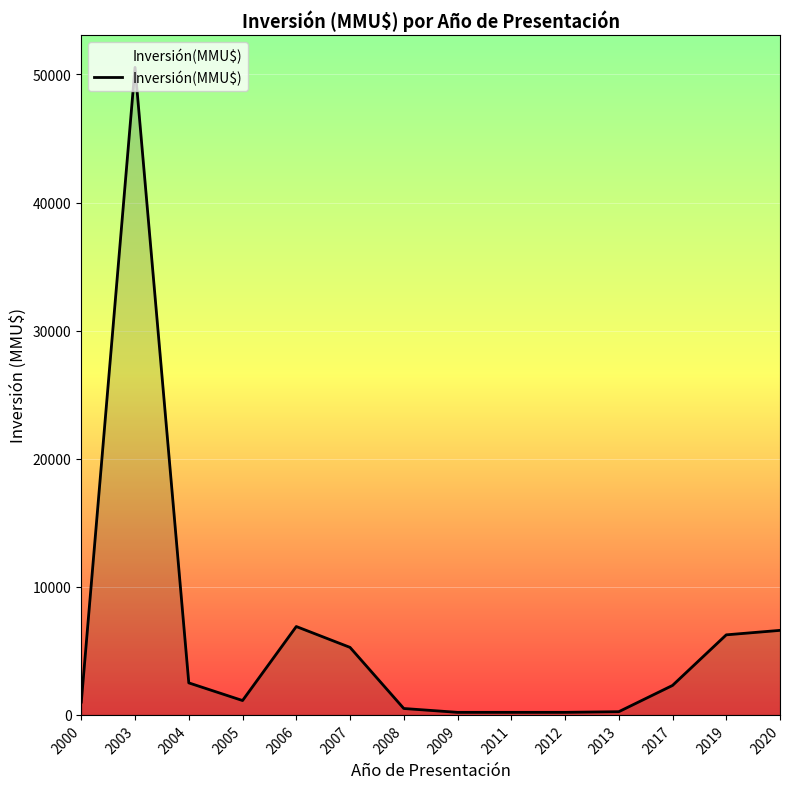

At which label does the data first exceed 2300?

2003